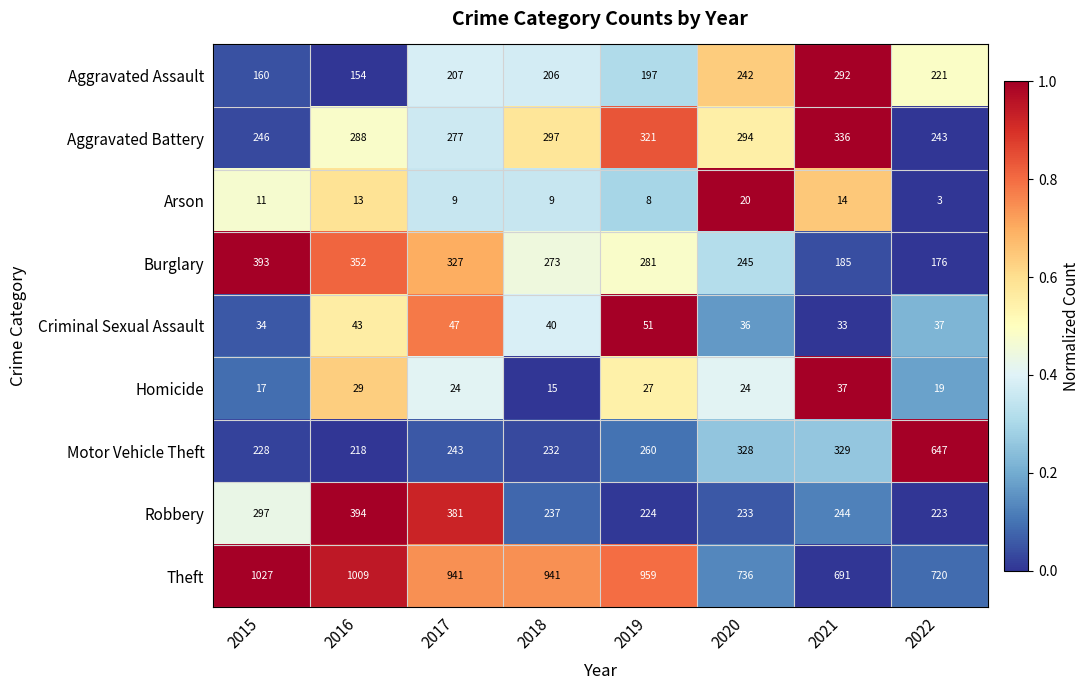

Is it true that Aggravated Battery equals 170 at 2022?

False